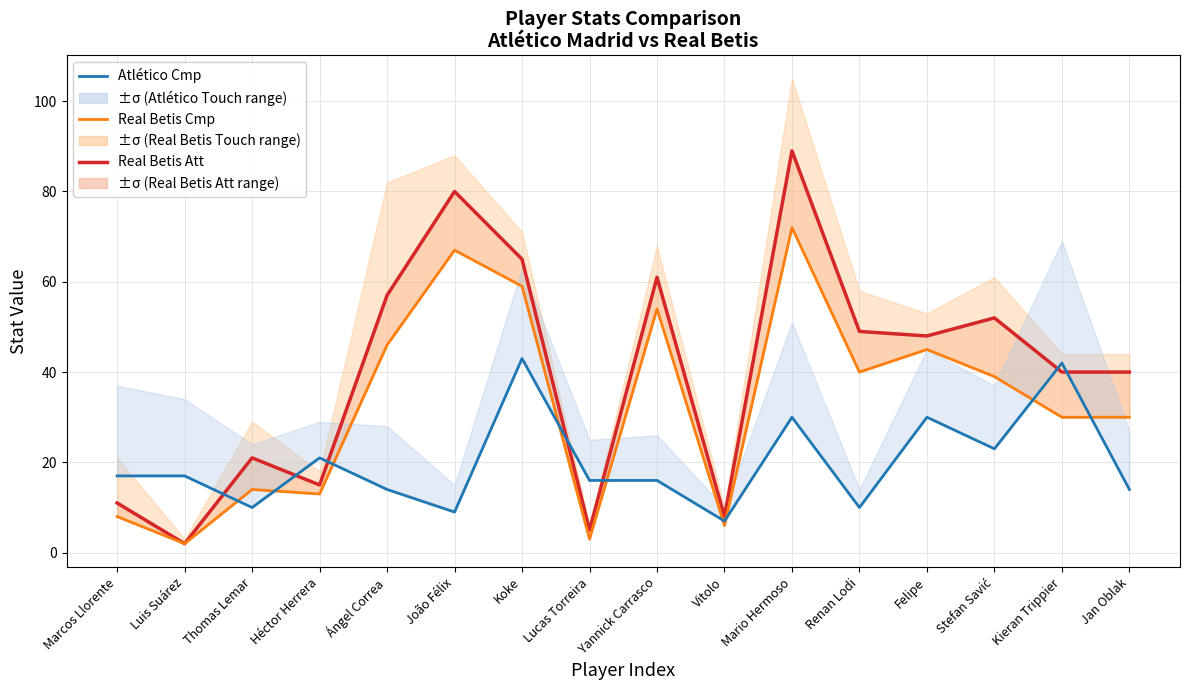

What is the minimum value shown in the chart?

2